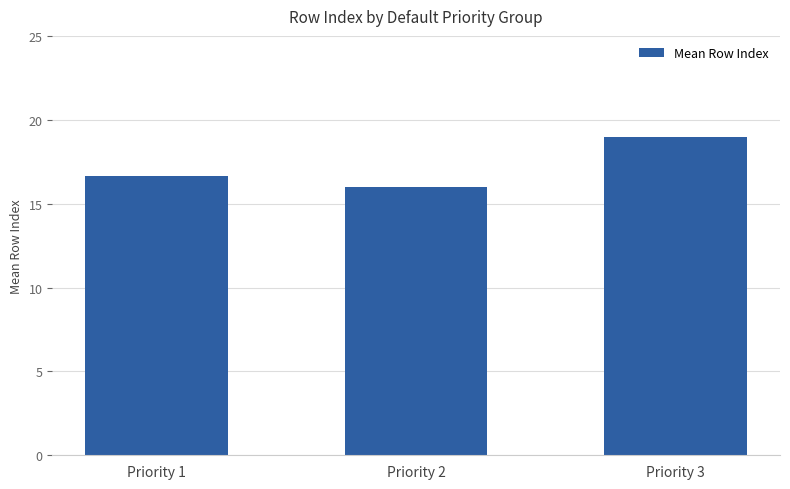

Does the chart contain any negative values?

No